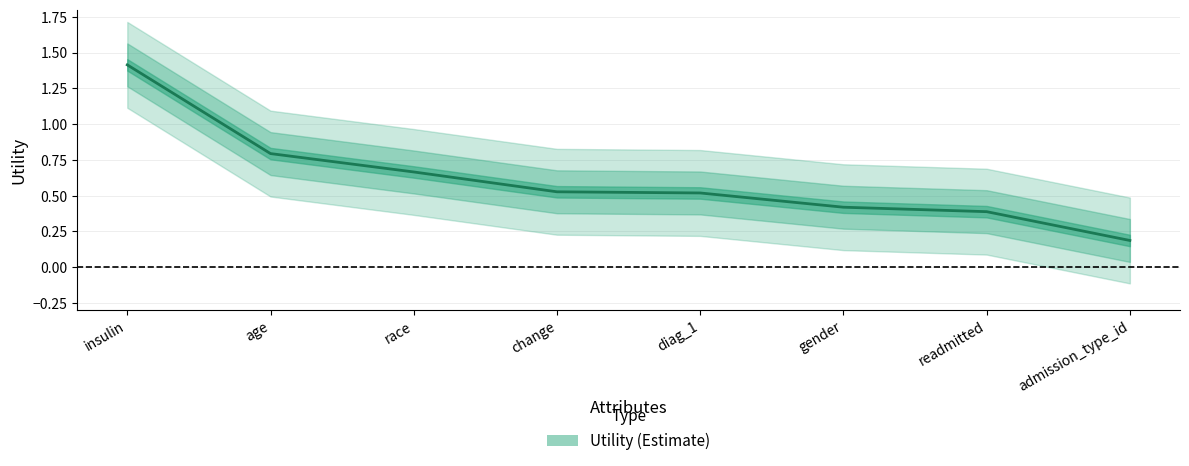

Is it true that the value at gender is 0.7?

False